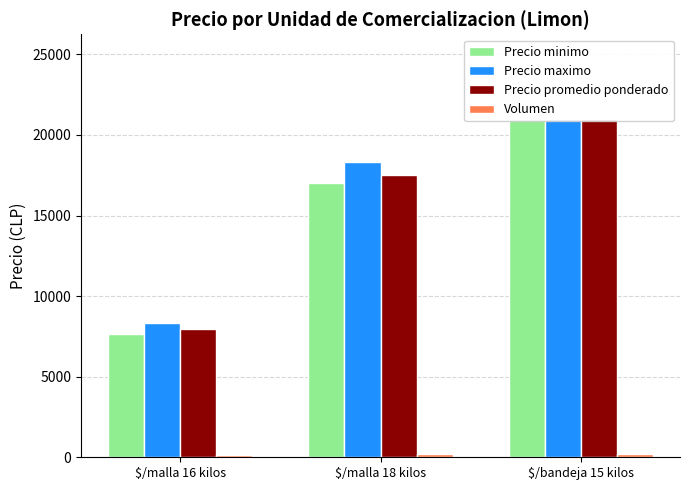

Which series has the largest total across all categories?

Precio maximo